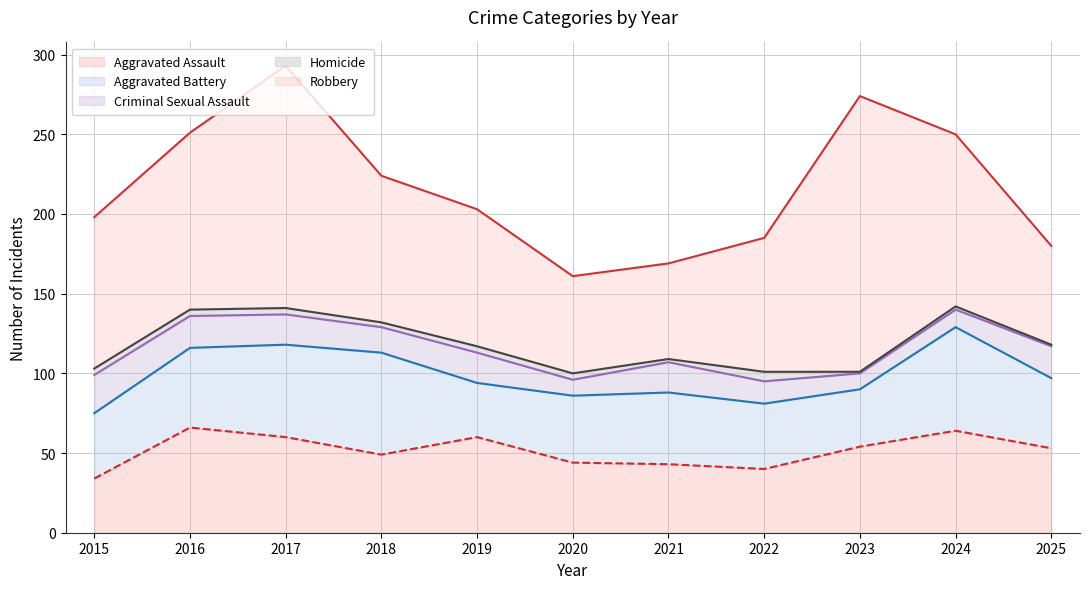

Which has a higher value, 2022 or 2023?

2023